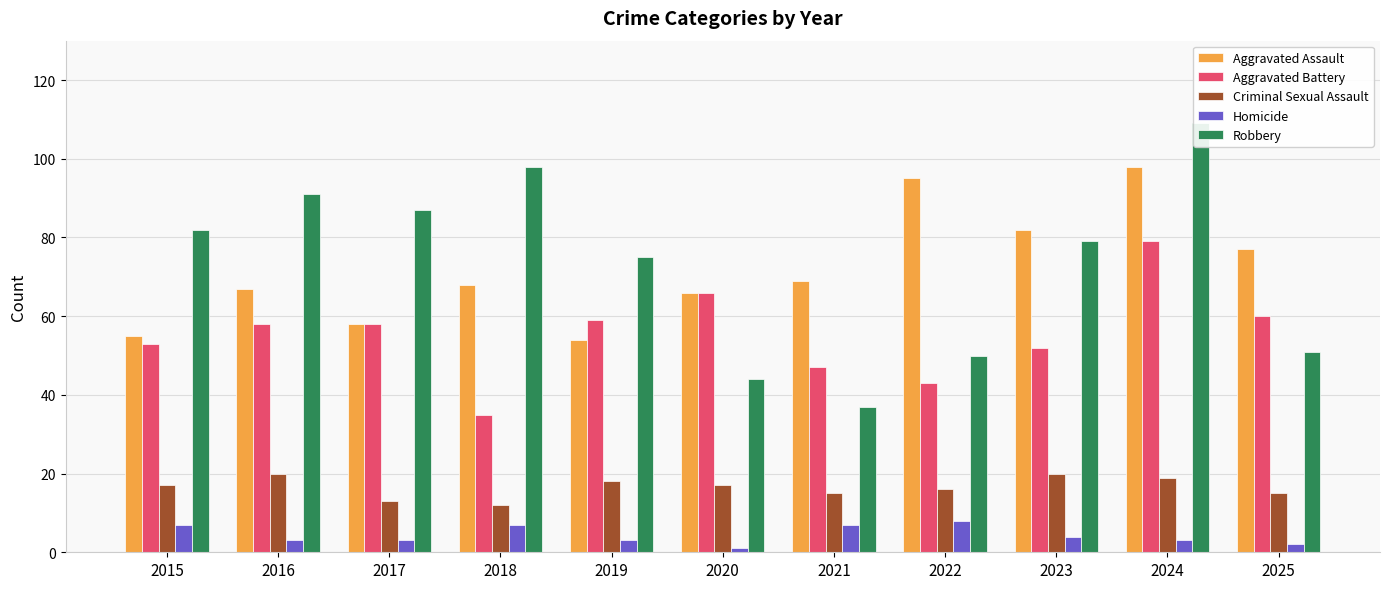

What is the average value of the Aggravated Battery series?

55